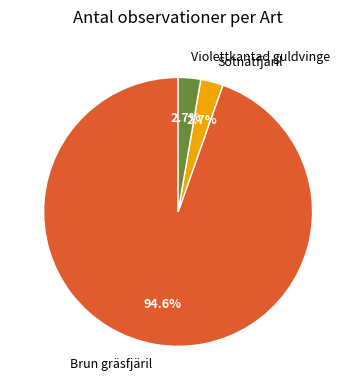

Is there a majority slice in this chart?

Yes